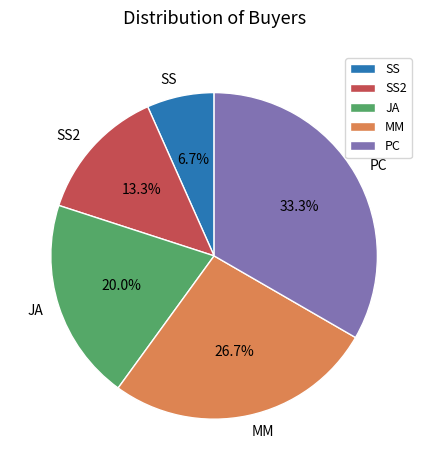

What percentage do JA and MM together represent?

46.7%